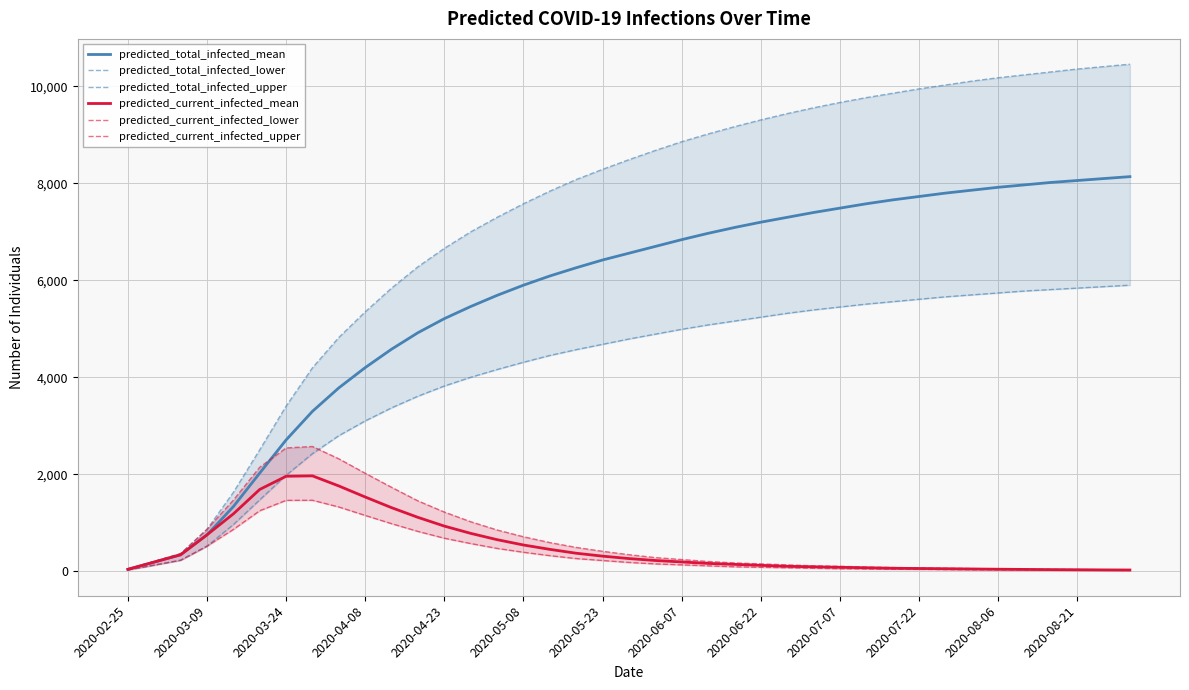

Which series has the widest spread of values?

predicted_total_infected_upper